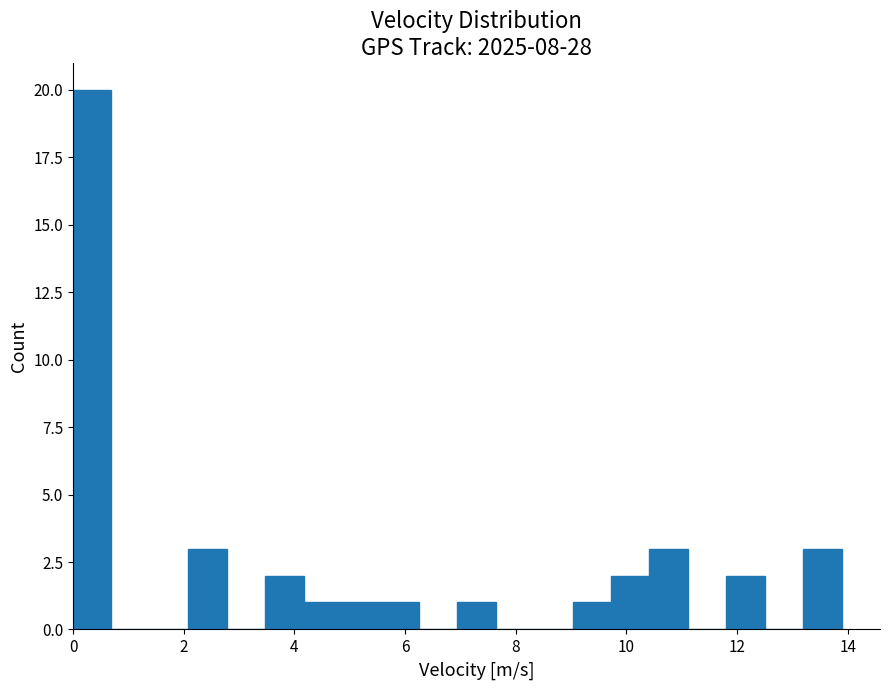

Around what value on the x-axis is the tallest bar? Give the approximate position of its centre, as read against the axis.

0.4